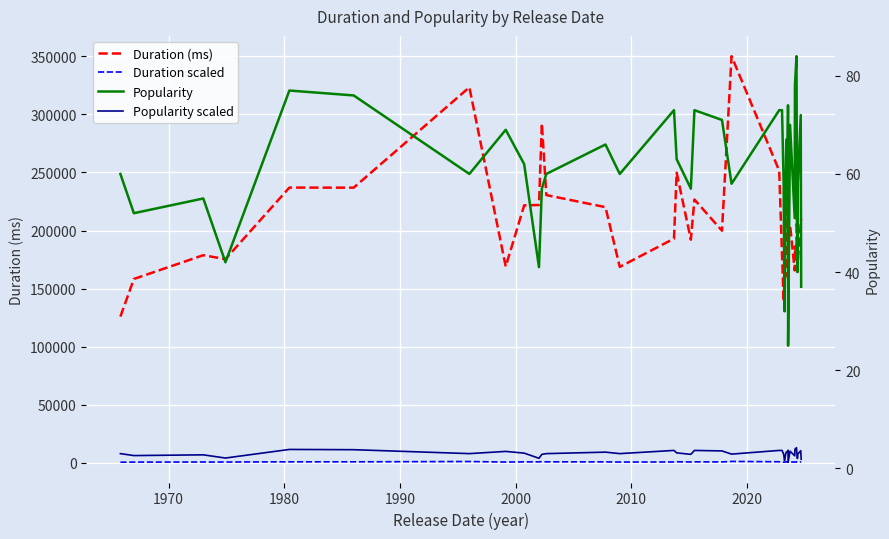

True or false: Popularity scaled and Duration scaled intersect in this chart.

False